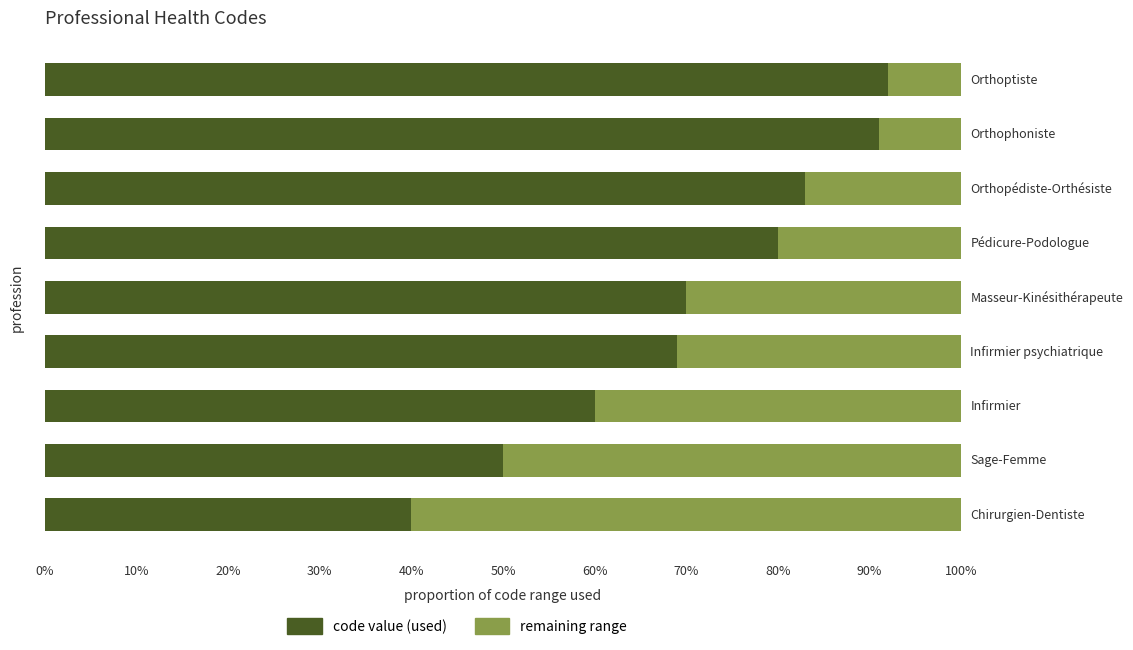

Which series has the largest total across all categories?

code value (used)